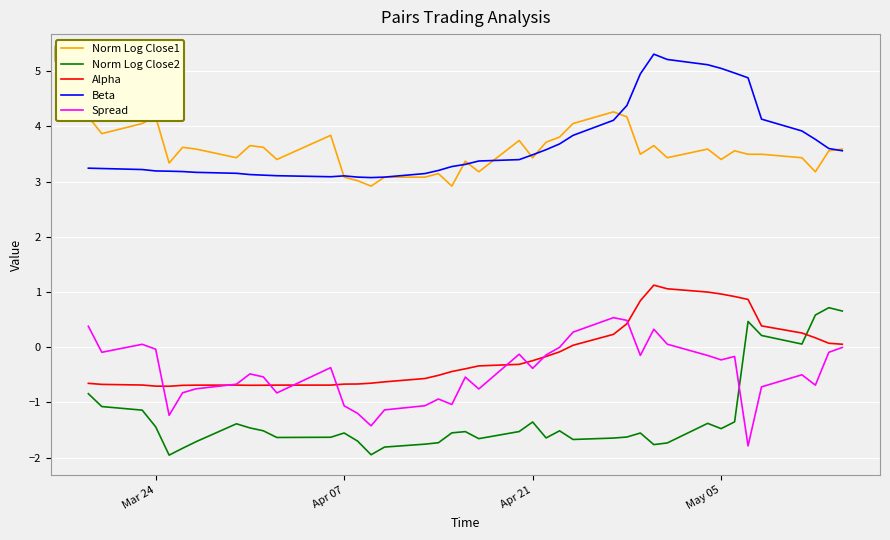

What is the maximum value shown in the chart?

5.3